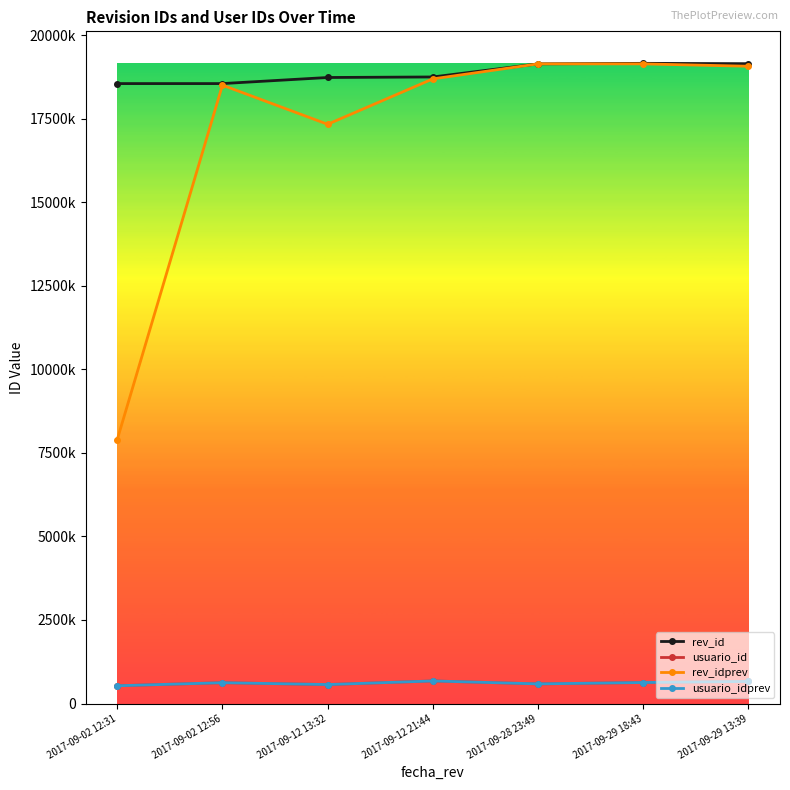

Reading left to right, list all the values displayed in this chart.

rev_id: 18548159	18548292	18730173	18746224	19137827	19153655	19143800
usuario_id: 532340	624097	568614	676537	588795	629702	661679
rev_idprev: 7894391	18501322	17330711	18688706	19137801	19137398	19066818
usuario_idprev: 532340	624097	568614	676537	588795	629702	661679